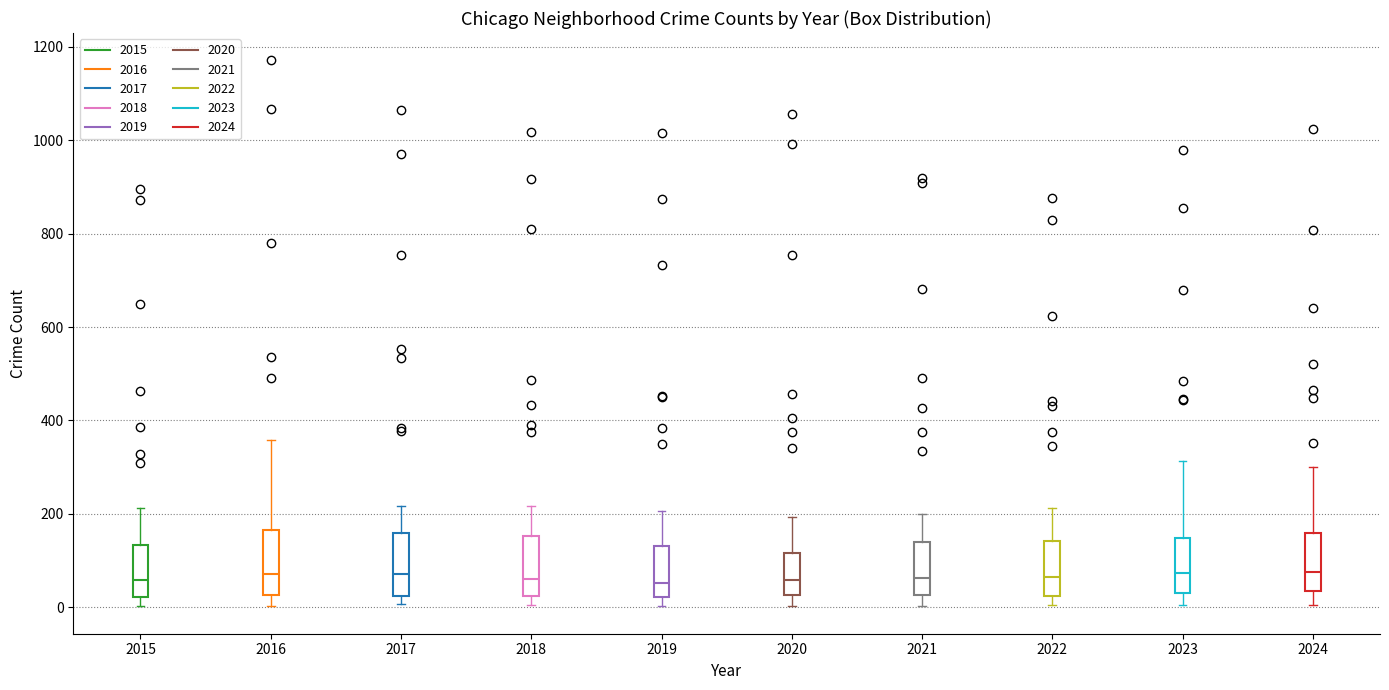

Reading left to right, transcribe this box plot: for each box, give where its median line is, the range the box spans, and where its two whiskers end, as read against the y-axis. The values are not printed on the chart, so give them approximately, as read against the axis.

2015: median 60, box 20 to 140, whiskers 0 to 220
2016: median 80, box 20 to 160, whiskers 0 to 360
2017: median 80, box 20 to 160, whiskers 0 to 220
2018: median 60, box 20 to 160, whiskers 0 to 220
2019: median 60, box 20 to 140, whiskers 0 to 200
2020: median 60, box 20 to 120, whiskers 0 to 200
2021: median 60, box 20 to 140, whiskers 0 to 200
2022: median 60, box 20 to 140, whiskers 0 to 220
2023: median 80, box 40 to 140, whiskers 0 to 320
2024: median 80, box 40 to 160, whiskers 0 to 300